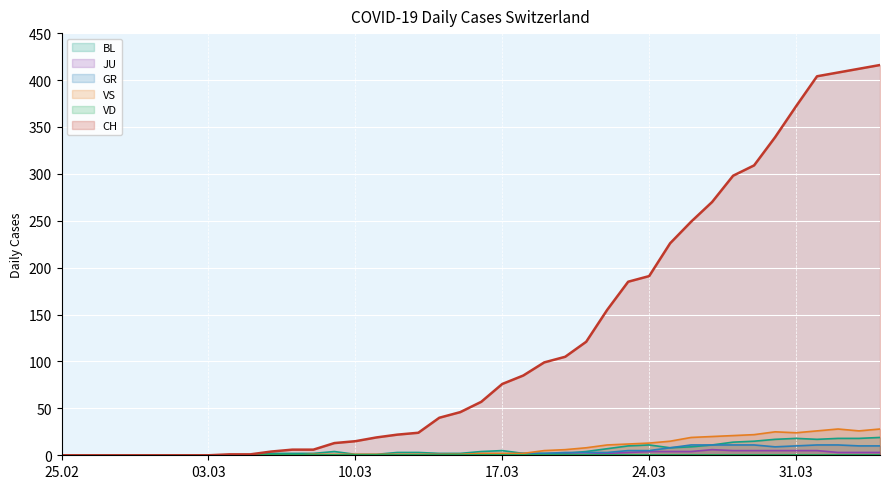

What is the difference between the BL values at 2020-02-26 and 2020-04-03?

18